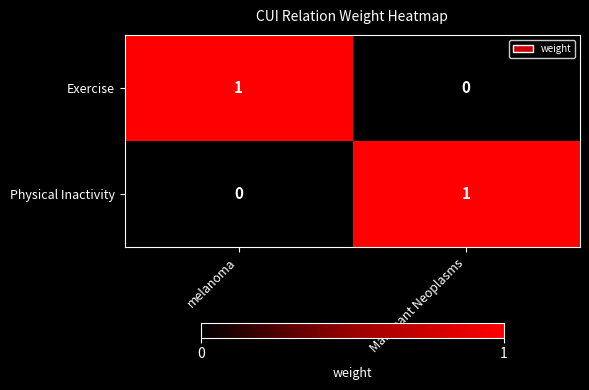

True or false: Exercise has a value of 0 at Malignant Neoplasms.

True